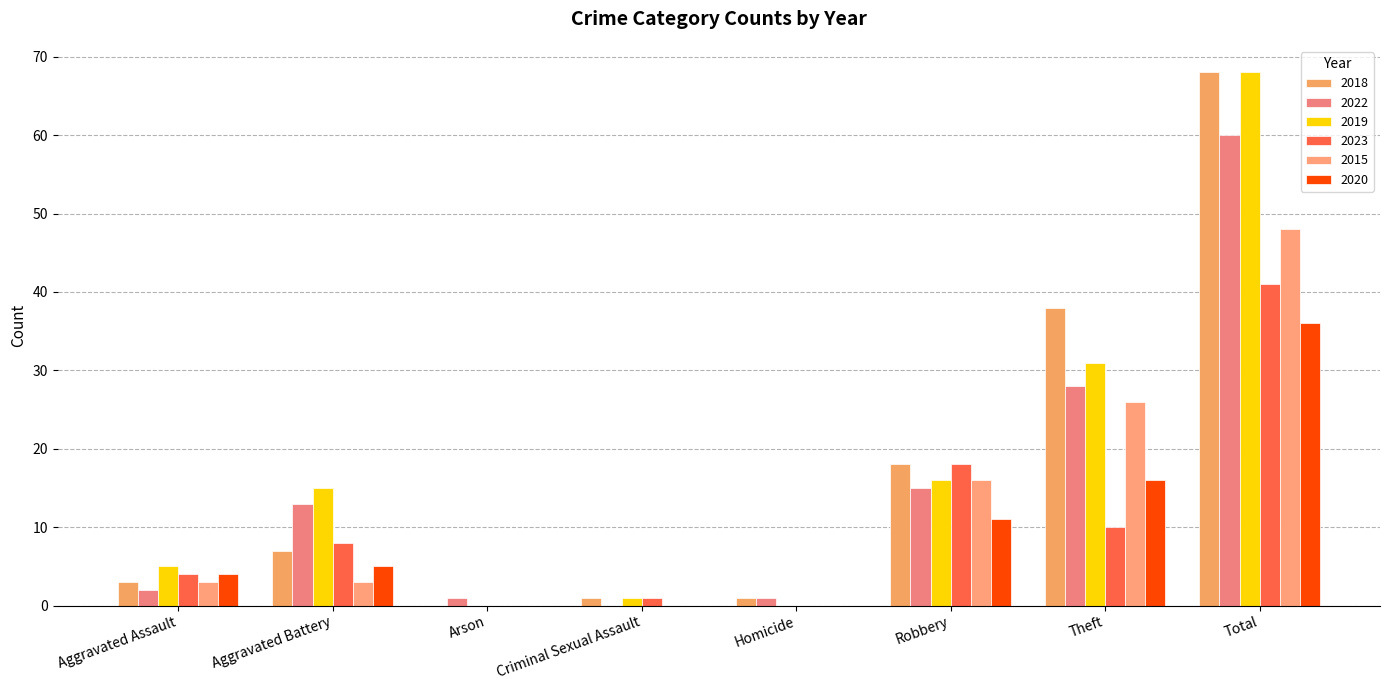

How many categories are shown in the chart?

8